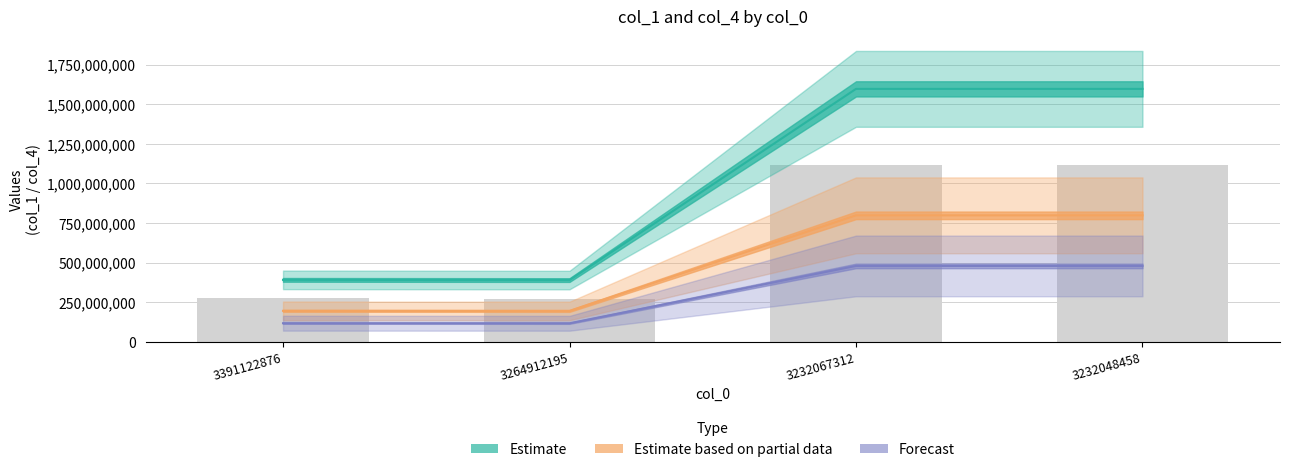

At which label is the value closest to 993362411?

3391122876